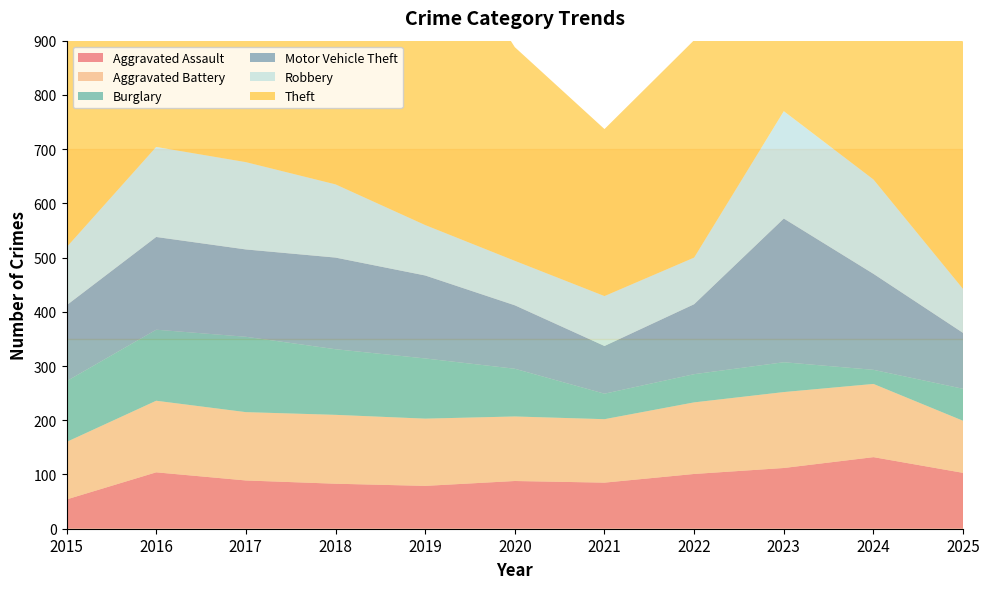

Reading left to right, what are all the values shown in this chart?

Aggravated Assault: 54	104	89	83	79	88	85	101	112	132	103
Aggravated Battery: 106	132	126	127	124	119	117	132	140	135	96
Burglary: 112	131	139	121	111	88	47	52	55	26	59
Motor Vehicle Theft: 140	171	161	169	153	117	88	129	265	177	103
Robbery: 107	166	161	135	93	82	92	86	198	174	81
Theft: 511	554	619	543	586	394	308	401	473	606	455